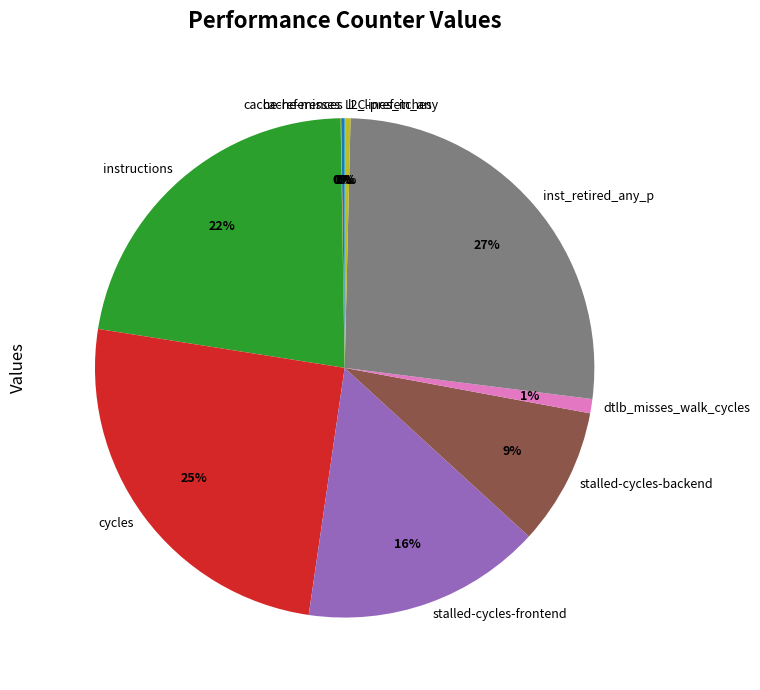

Which category has the biggest portion of the pie?

inst_retired_any_p